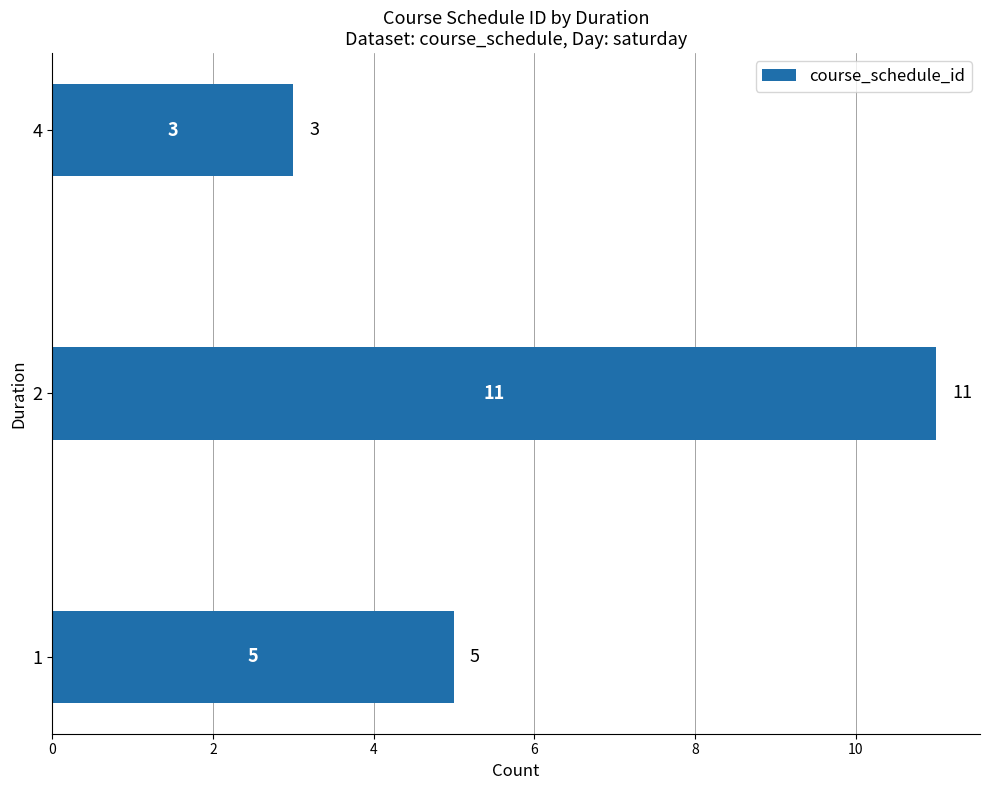

List the labels in order of value, smallest first.

4, 1, 2